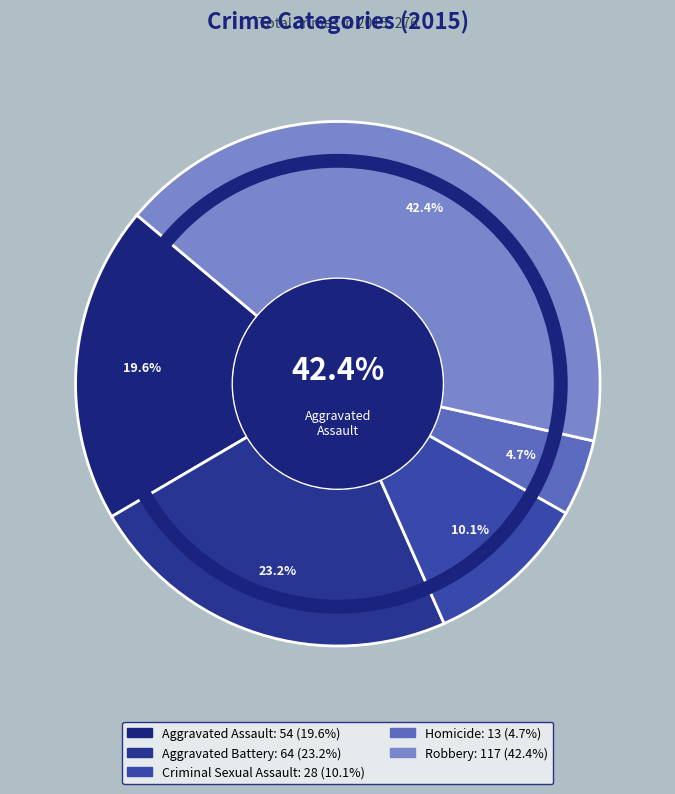

Is the sum of Criminal Sexual Assault and Homicide greater than half?

No